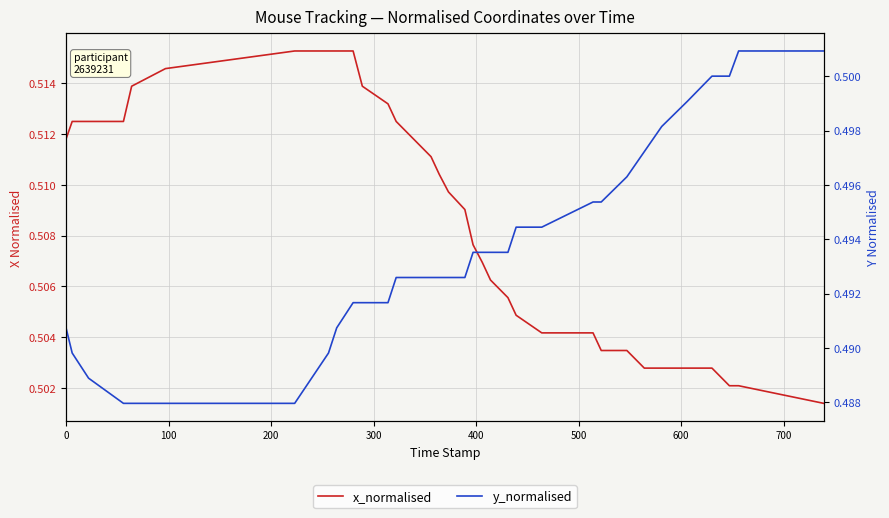

How many lines are shown in the chart?

2